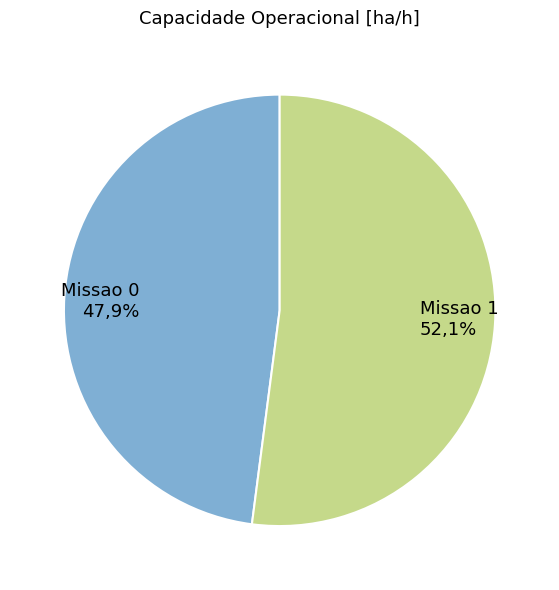

What is the smallest slice in the pie chart?

Missao 0